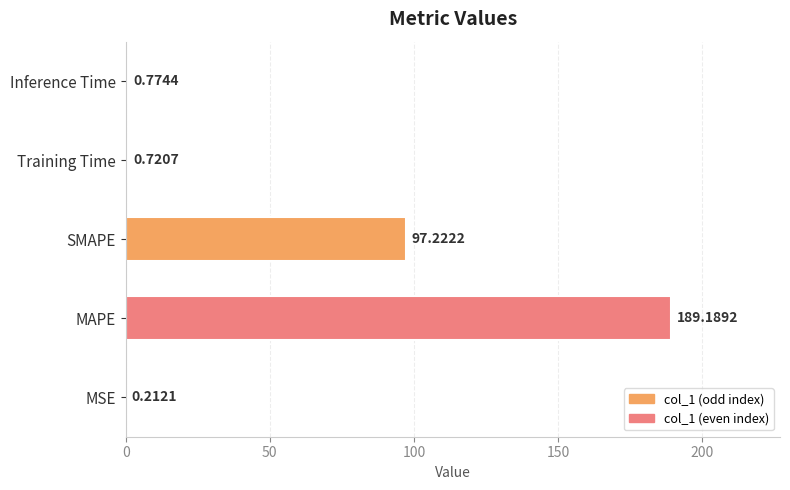

Are the bars horizontal?

Yes